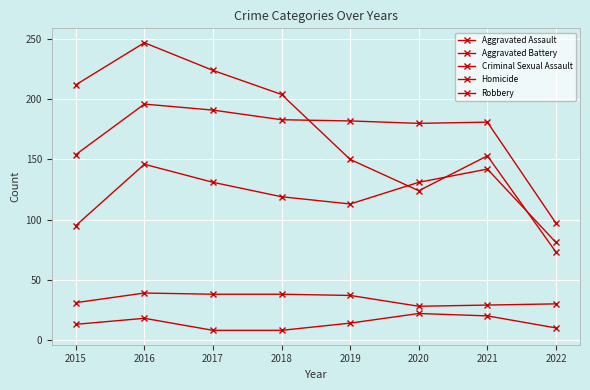

At which category is the sum across all series the highest?

2016